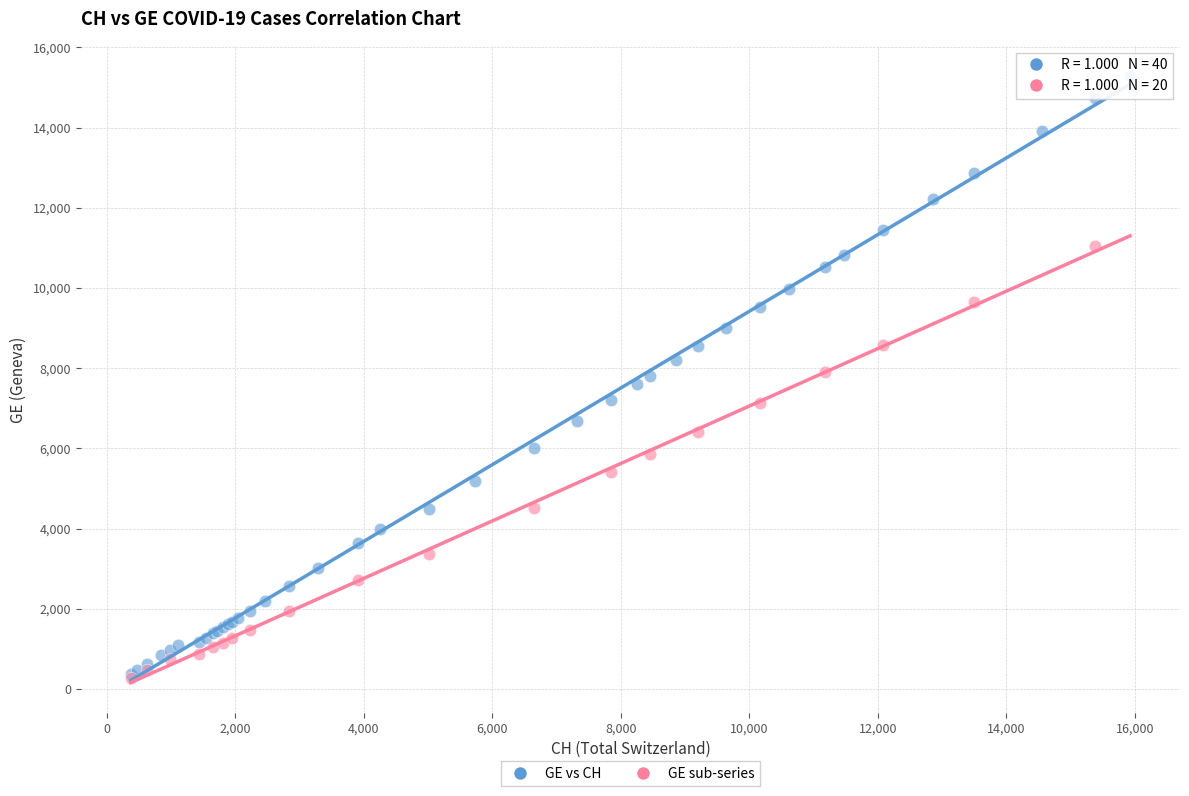

Which series reaches the maximum Y coordinate?

GE vs CH